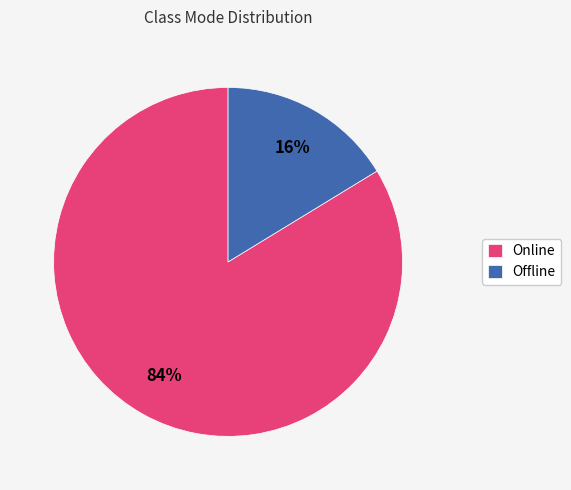

Between Offline and Online, which is larger?

Online